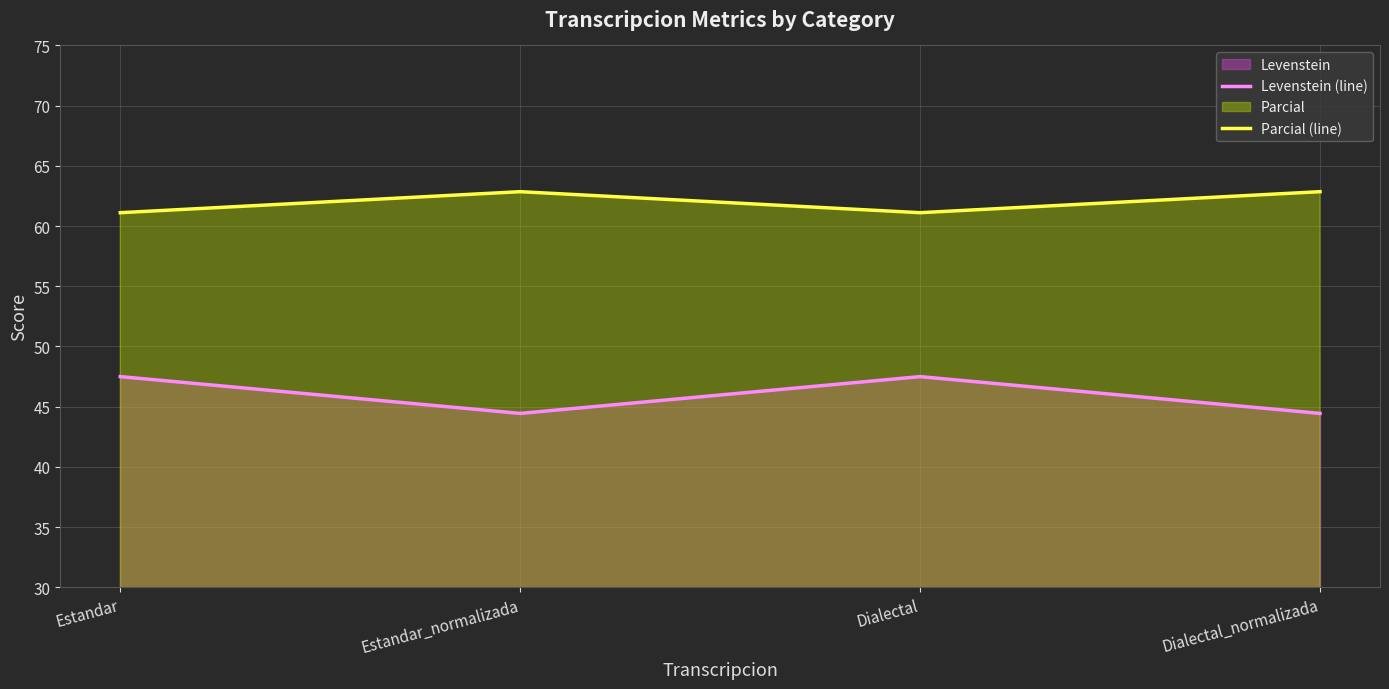

Which has a higher value, Dialectal or Estandar?

Dialectal